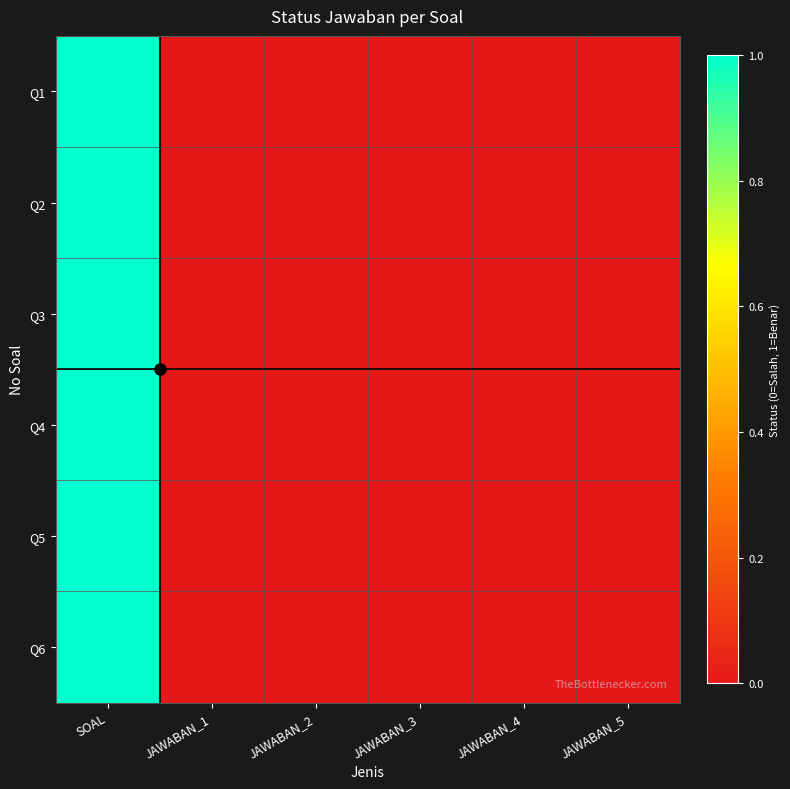

Reading left to right, list all the values displayed in this chart.

Q1: SOAL=1	JAWABAN_1=0	JAWABAN_2=0	JAWABAN_3=0	JAWABAN_4=0	JAWABAN_5=0
Q2: SOAL=1	JAWABAN_1=0	JAWABAN_2=0	JAWABAN_3=0	JAWABAN_4=0	JAWABAN_5=0
Q3: SOAL=1	JAWABAN_1=0	JAWABAN_2=0	JAWABAN_3=0	JAWABAN_4=0	JAWABAN_5=0
Q4: SOAL=1	JAWABAN_1=0	JAWABAN_2=0	JAWABAN_3=0	JAWABAN_4=0	JAWABAN_5=0
Q5: SOAL=1	JAWABAN_1=0	JAWABAN_2=0	JAWABAN_3=0	JAWABAN_4=0	JAWABAN_5=0
Q6: SOAL=1	JAWABAN_1=0	JAWABAN_2=0	JAWABAN_3=0	JAWABAN_4=0	JAWABAN_5=0